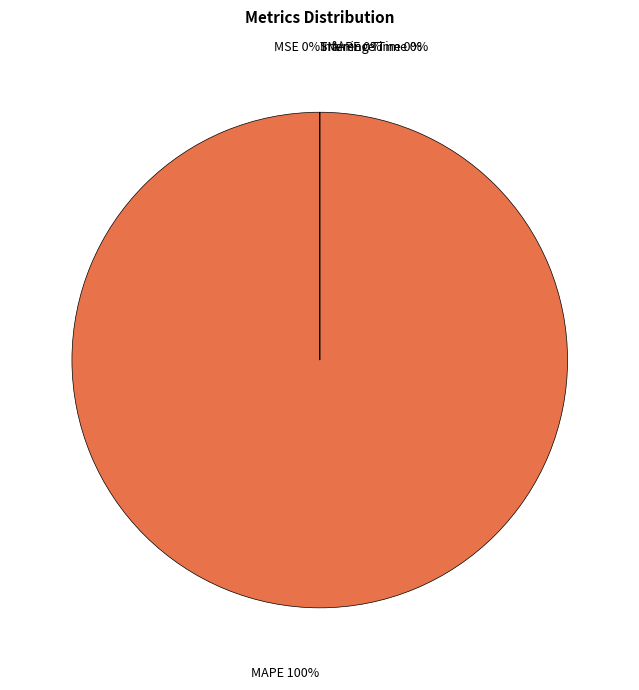

Which category has the smallest portion of the pie?

Inference Time